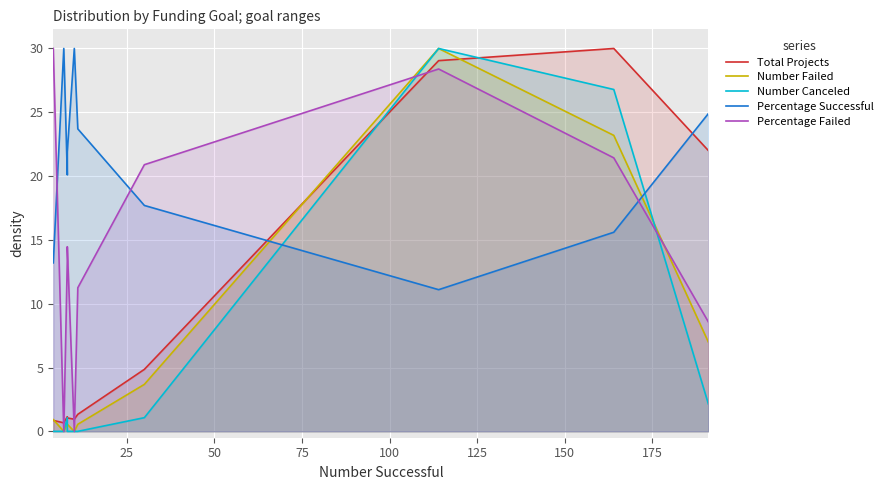

How many interior local valleys does the Percentage Successful series have?

2